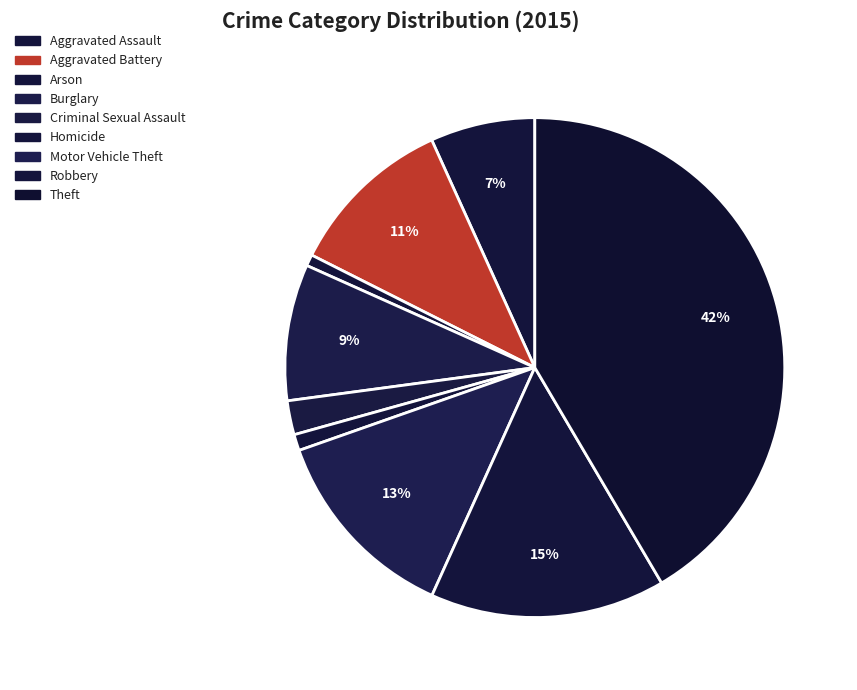

Does Homicide represent more than half of the total?

No